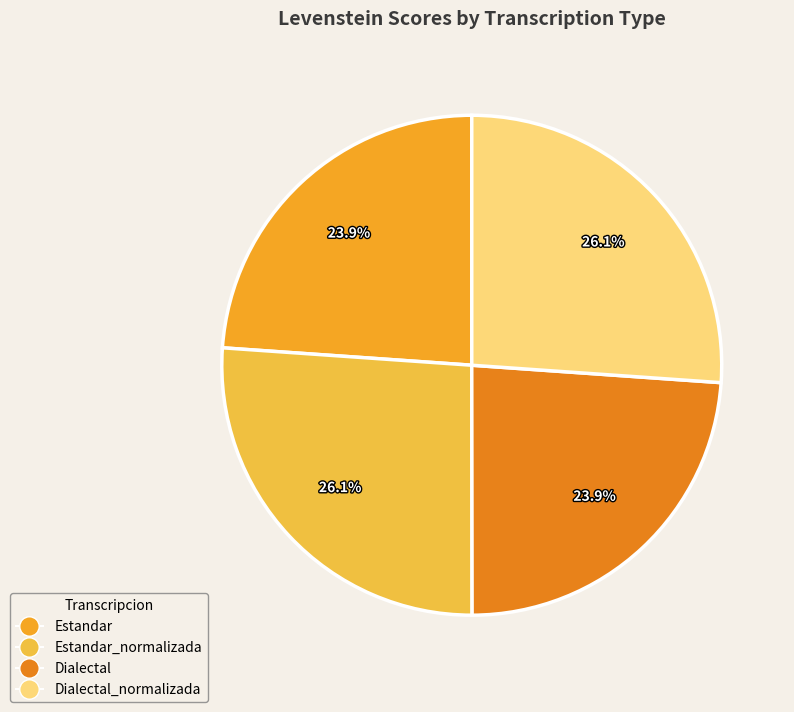

Does Dialectal represent more than half of the total?

No